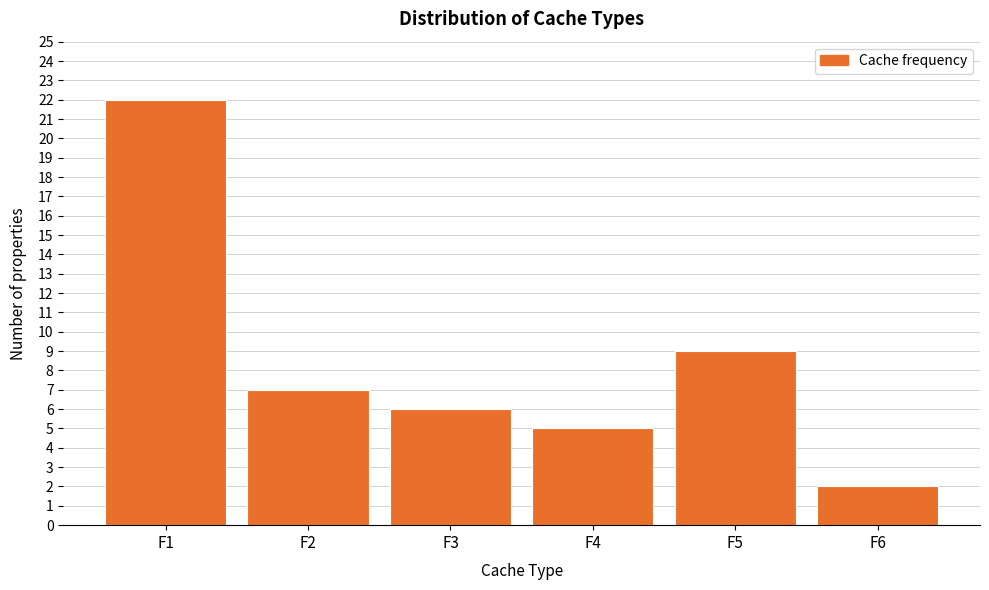

Reading left to right, list all the values displayed in this chart.

22	7	6	5	9	2